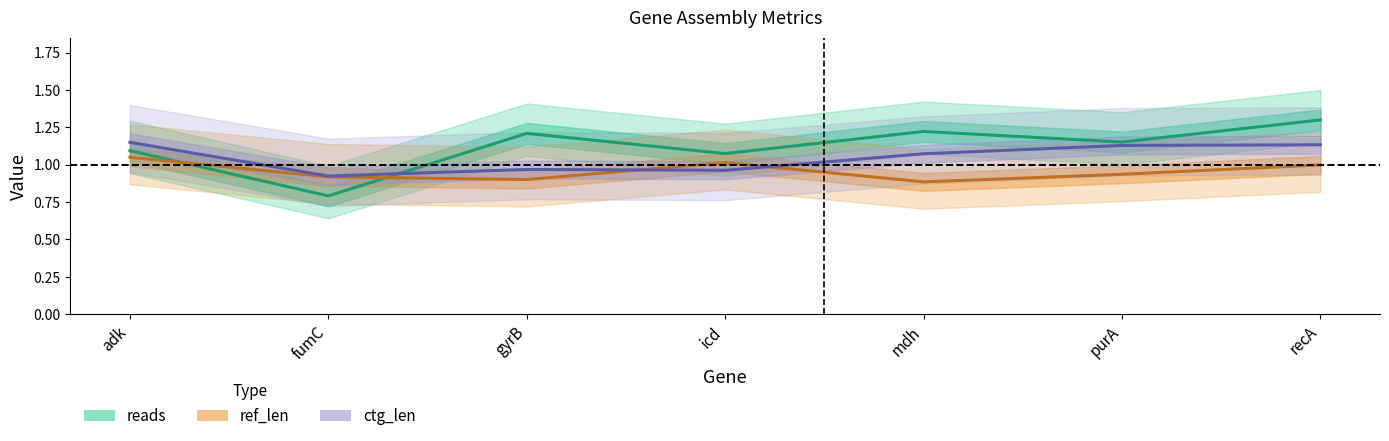

True or false: reads has more than 0 interior local peaks.

True